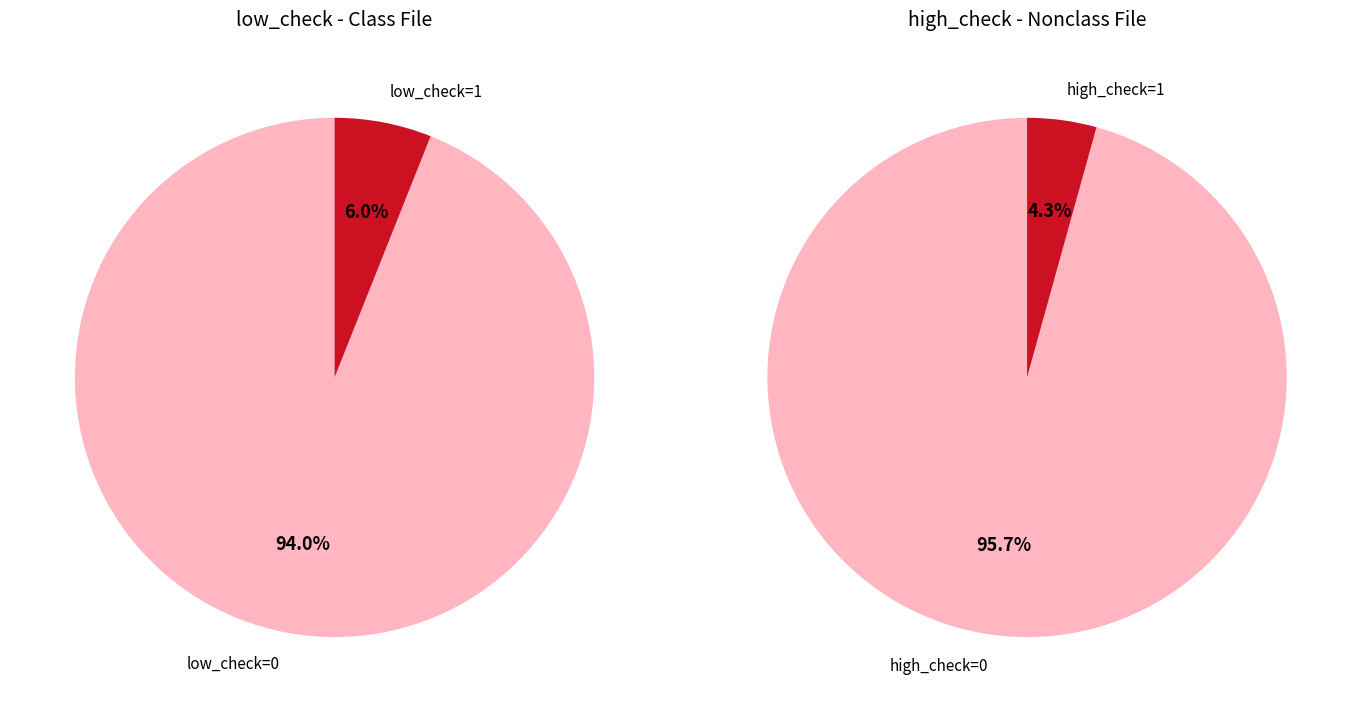

Does any single category account for the majority?

Yes